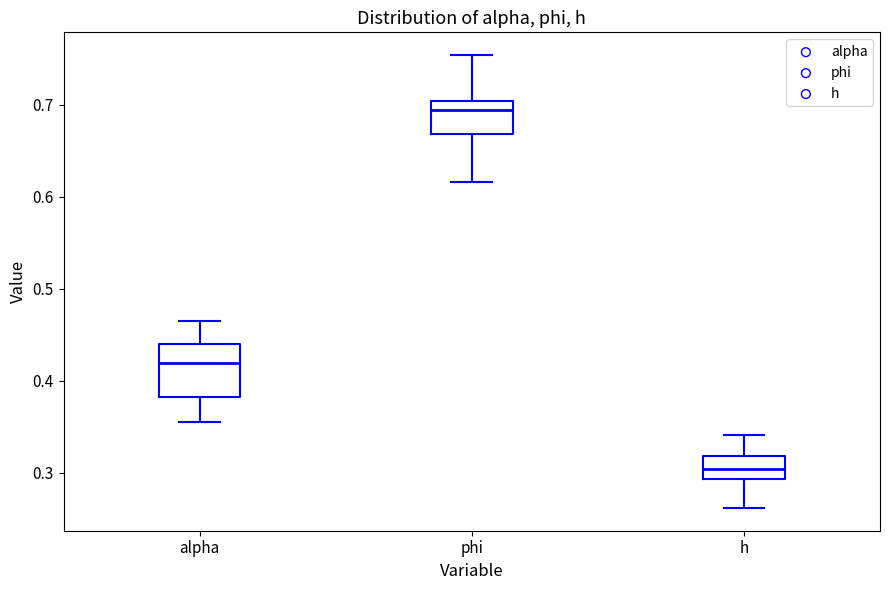

Reading left to right, transcribe this box plot: for each box, give where its median line is, the range the box spans, and where its two whiskers end, as read against the y-axis. The values are not printed on the chart, so give them approximately, as read against the axis.

alpha: median 0.42, box 0.38 to 0.44, whiskers 0.35 to 0.46
phi: median 0.69, box 0.67 to 0.70, whiskers 0.62 to 0.75
h: median 0.30, box 0.29 to 0.32, whiskers 0.26 to 0.34